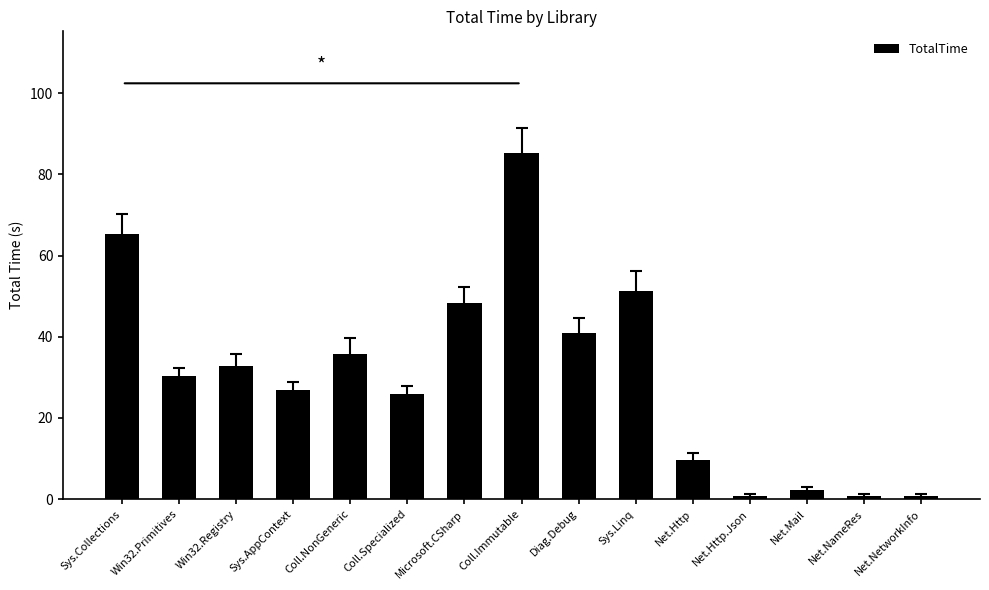

How many data points are less than 30?

7